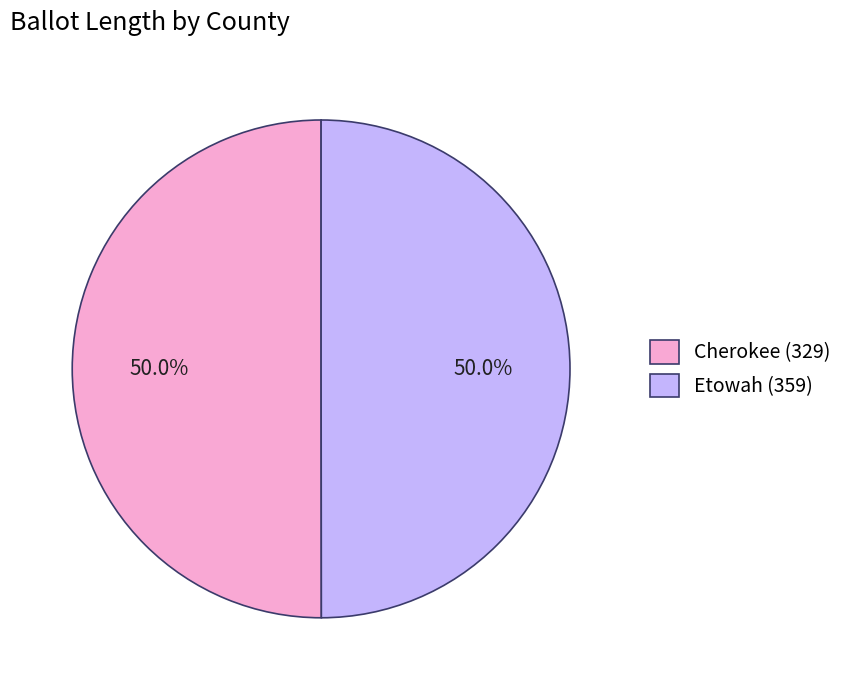

True or false: Etowah (359) accounts for 50% of the total.

True